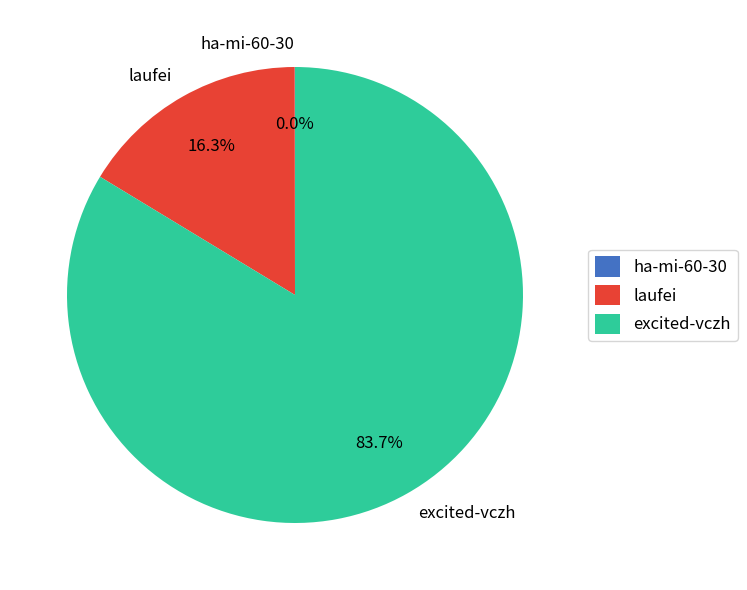

Which category has the biggest portion of the pie?

excited-vczh